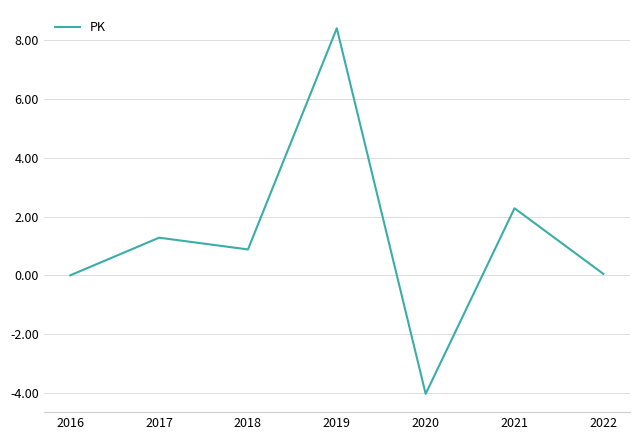

At which category does the data reach its first local peak?

2017